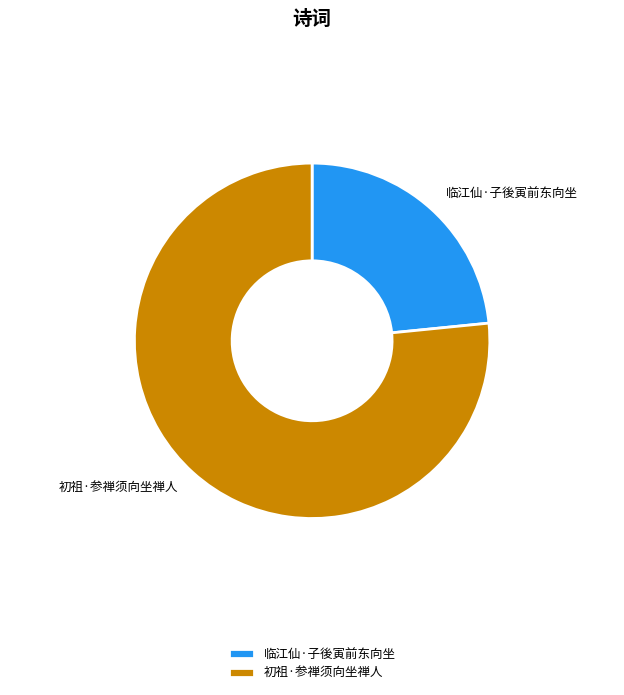

What is the ratio of the value at 临江仙·子後寅前东向坐 to the value at 初祖·参禅须向坐禅人?

0.3